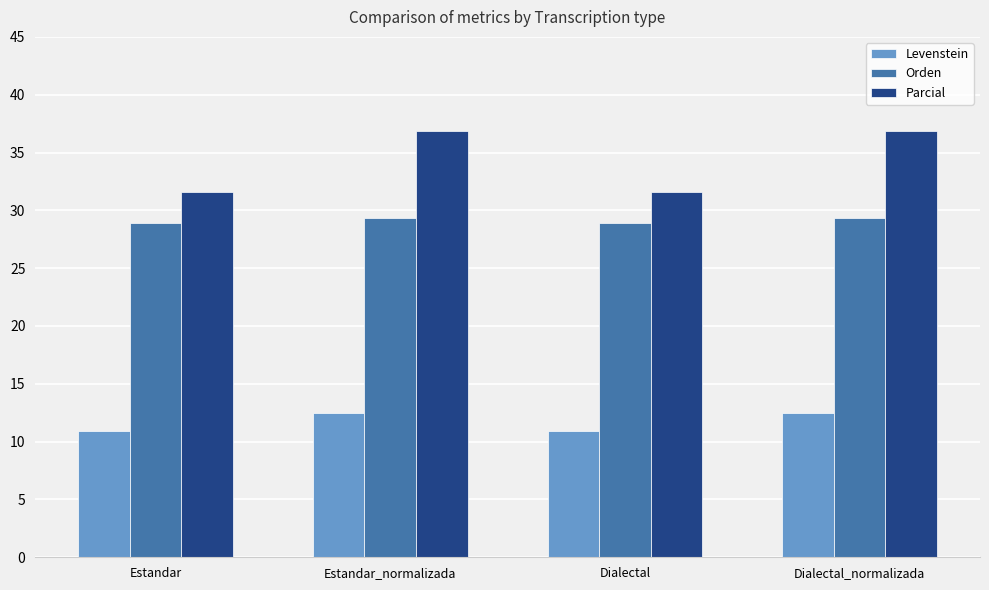

What is the value of the Parcial bar at the 4th from the left?

36.8